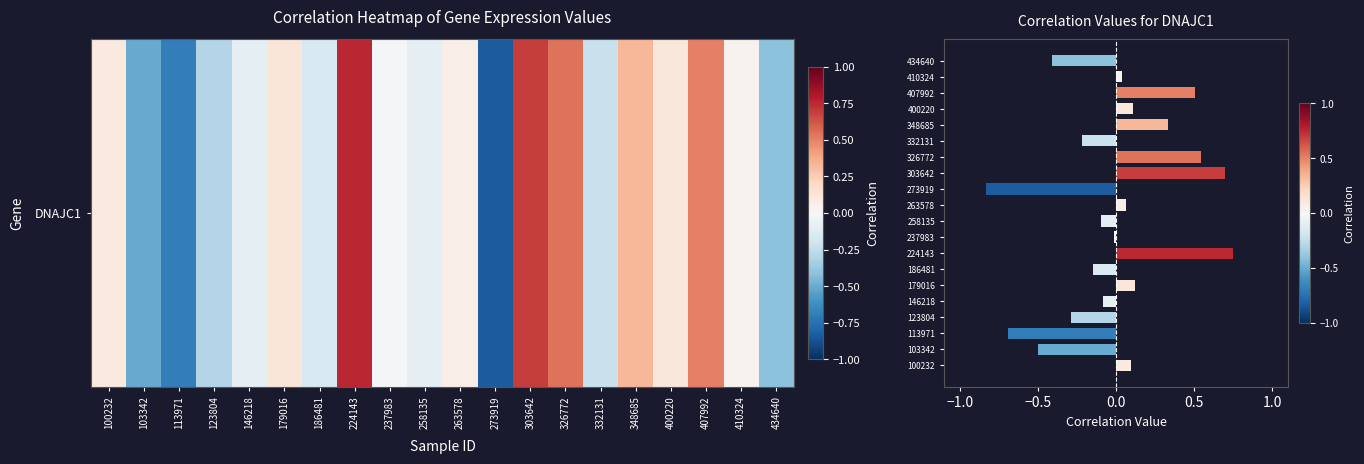

Count the number of categories in the chart.

20